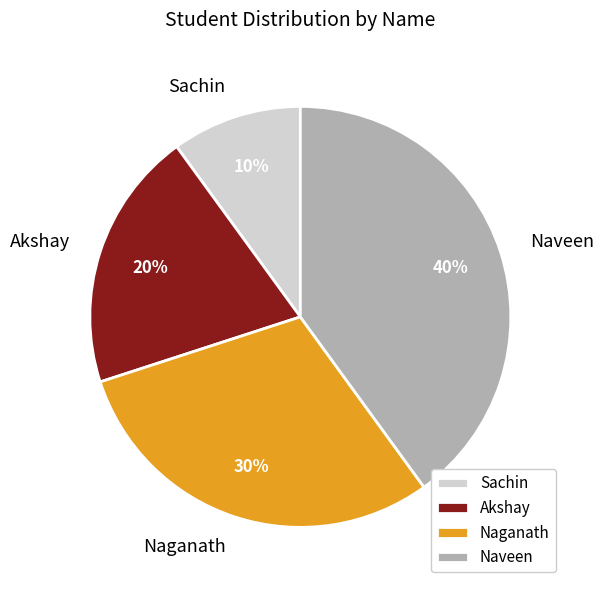

Combined, do Sachin and Naganath account for over 50%?

No